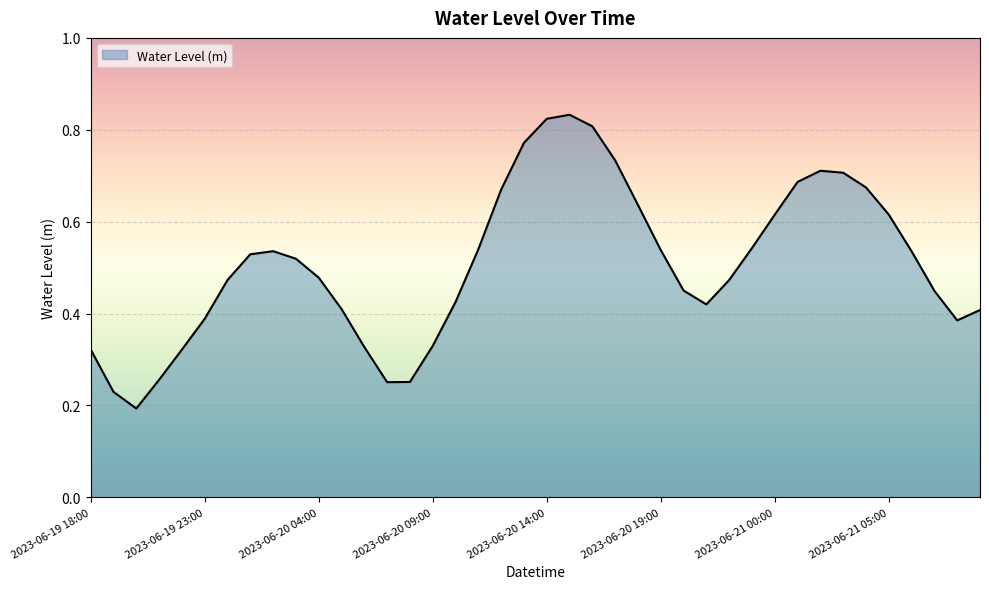

How many lines are shown in the chart?

1